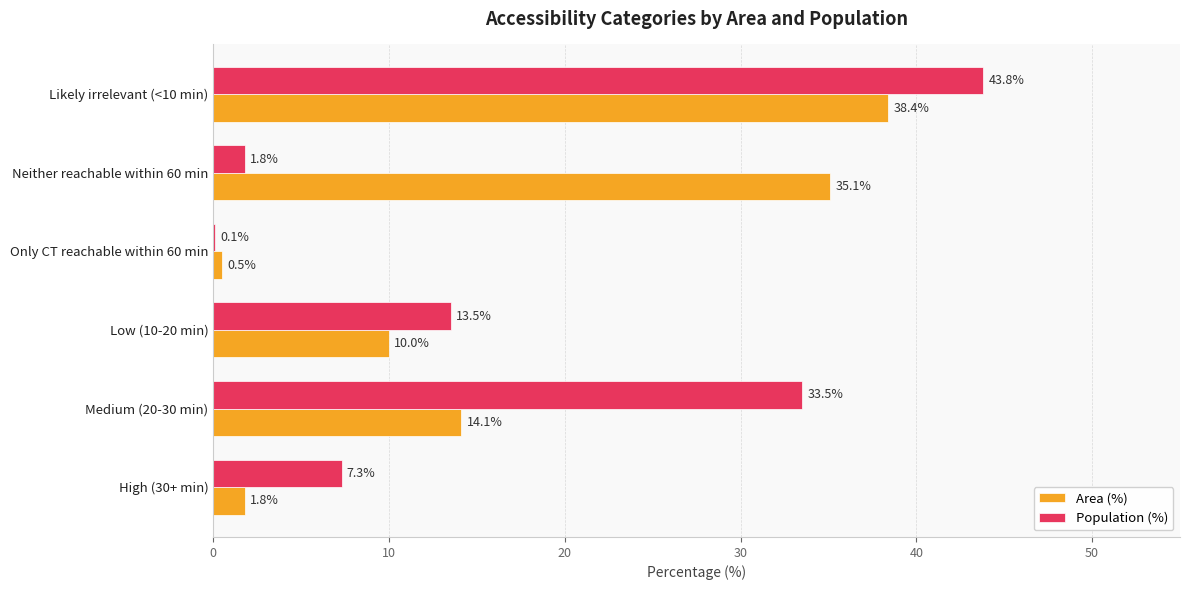

What is the greatest value displayed?

43.8